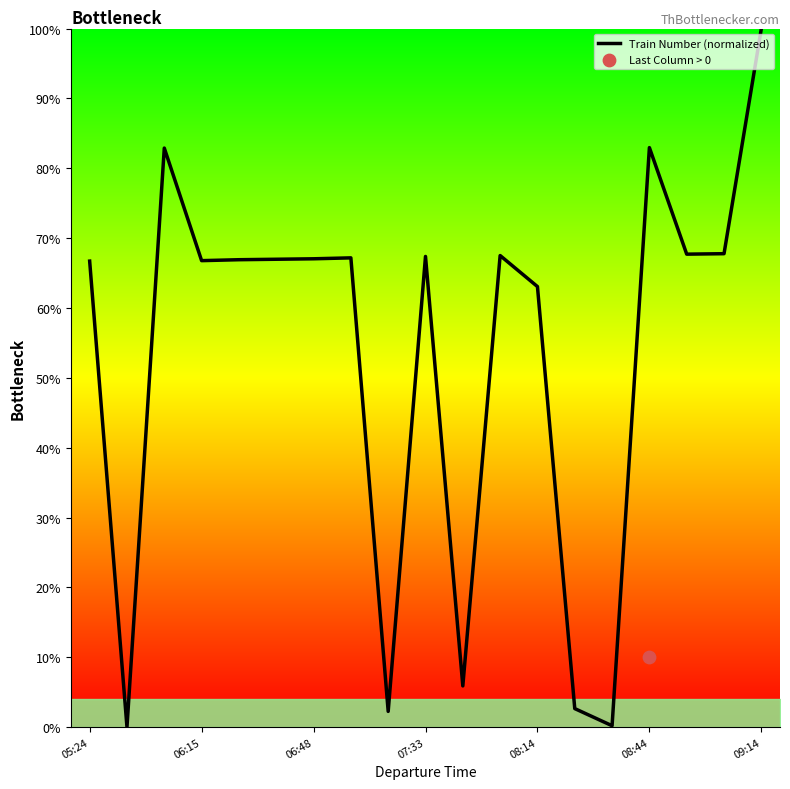

At which label is Train Number (normalized) closest to 50?

08:14